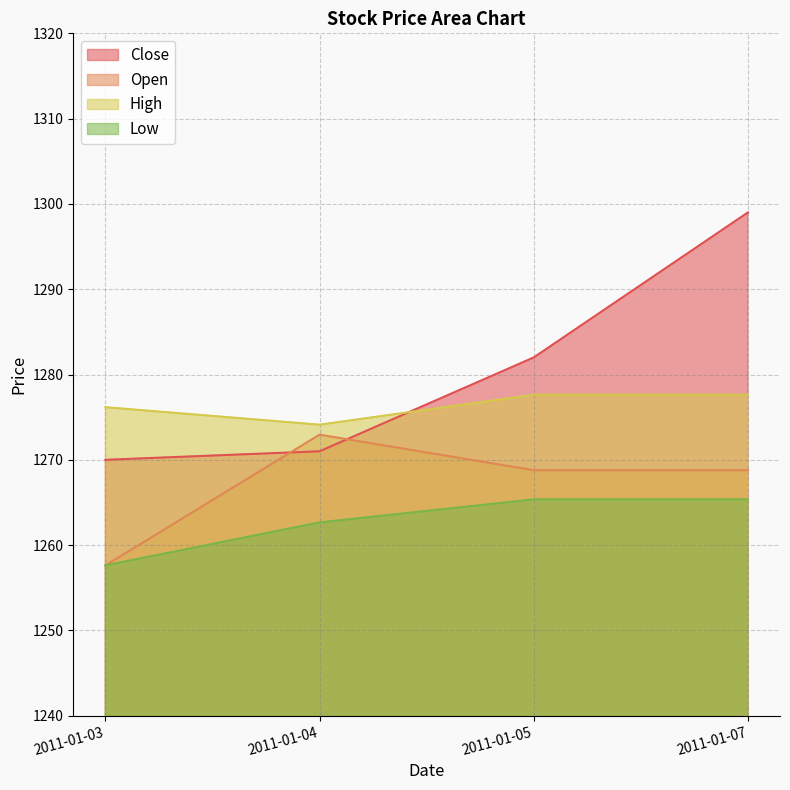

How many values in the High series exceed 1277?

2